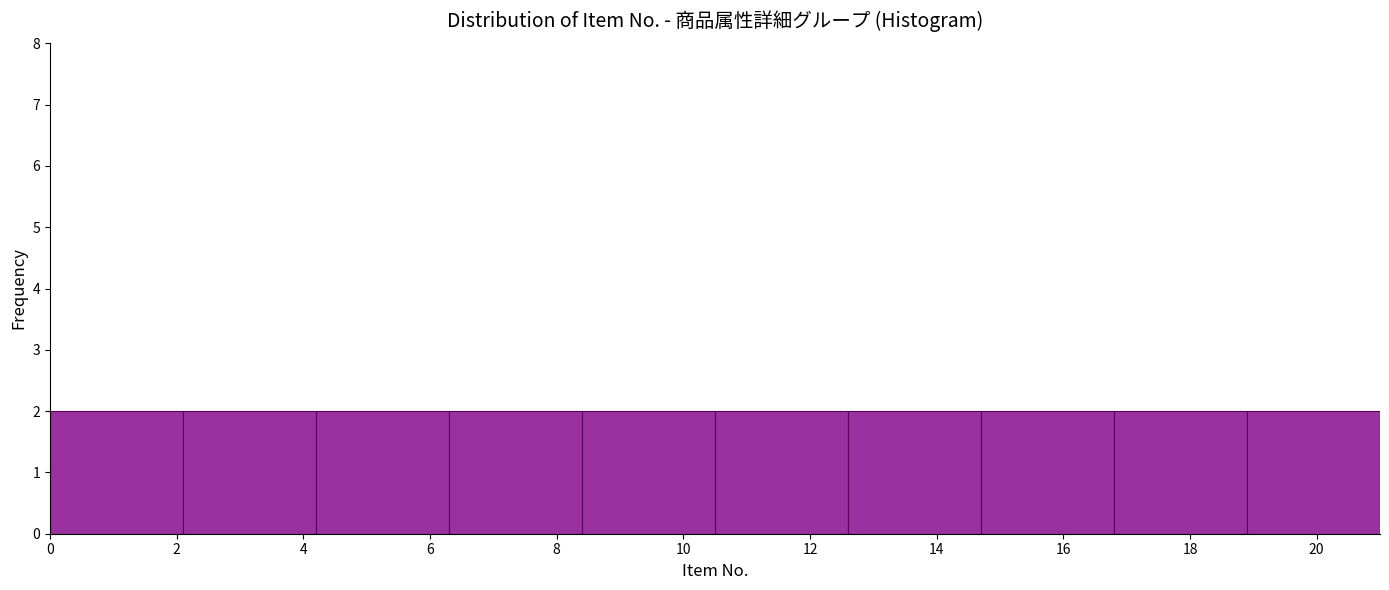

What is the height of the bar covering 6.3 to 8.4 on the x-axis? Neither the bar edges nor the heights are printed on the chart, so give them approximately, as read against the axes.

2